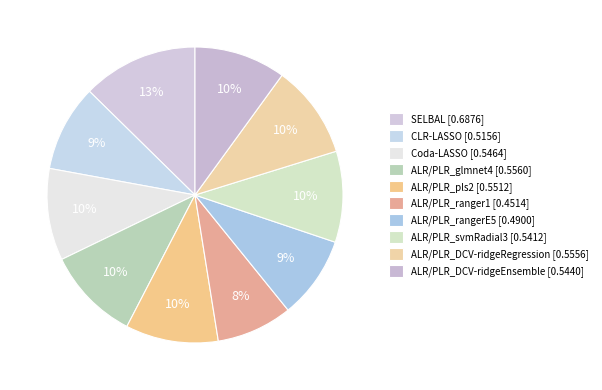

To the nearest percent, what portion does CLR-LASSO represent?

9%